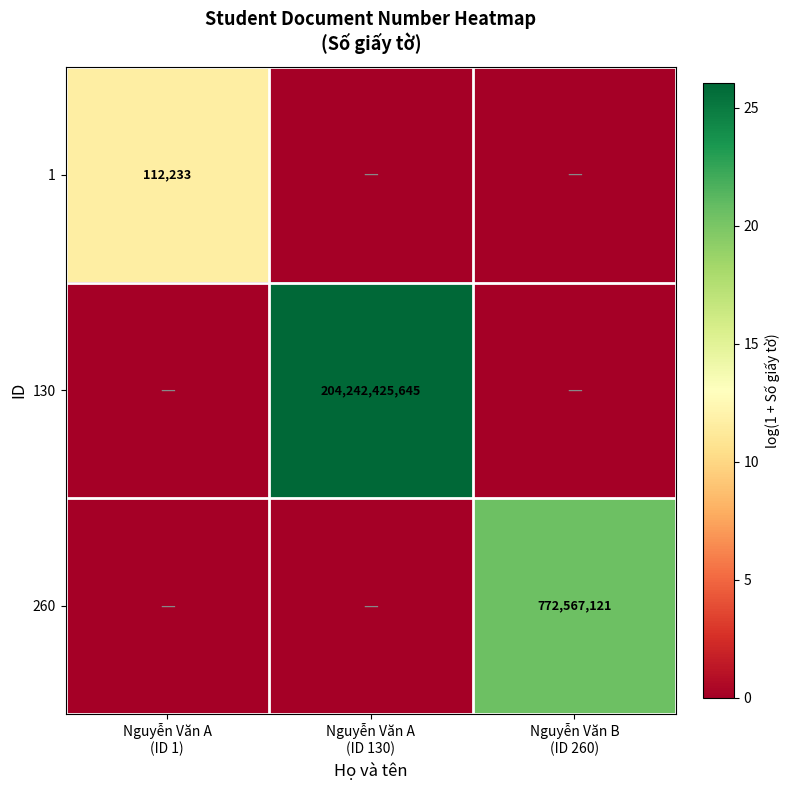

Which label corresponds to the largest value in the chart?

Nguyễn Văn A
(ID 130)